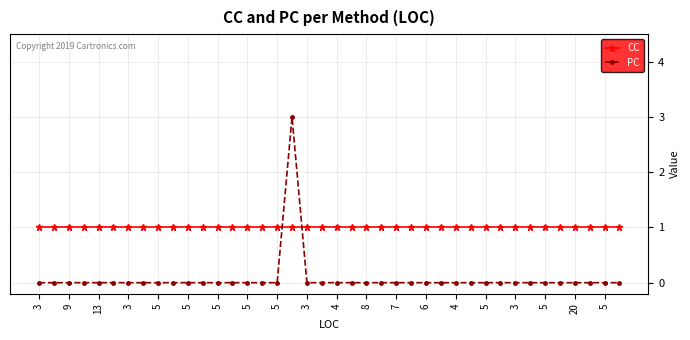

Reading left to right, what are all the values shown in this chart?

CC: 1	1	1	1	1	1	1	1	1	1	1	1	1	1	1	1	1	1	1	1	1	1	1	1	1	1	1	1	1	1	1	1	1	1	1	1	1	1	1	1
PC: 0	0	0	0	0	0	0	0	0	0	0	0	0	0	0	0	0	3	0	0	0	0	0	0	0	0	0	0	0	0	0	0	0	0	0	0	0	0	0	0